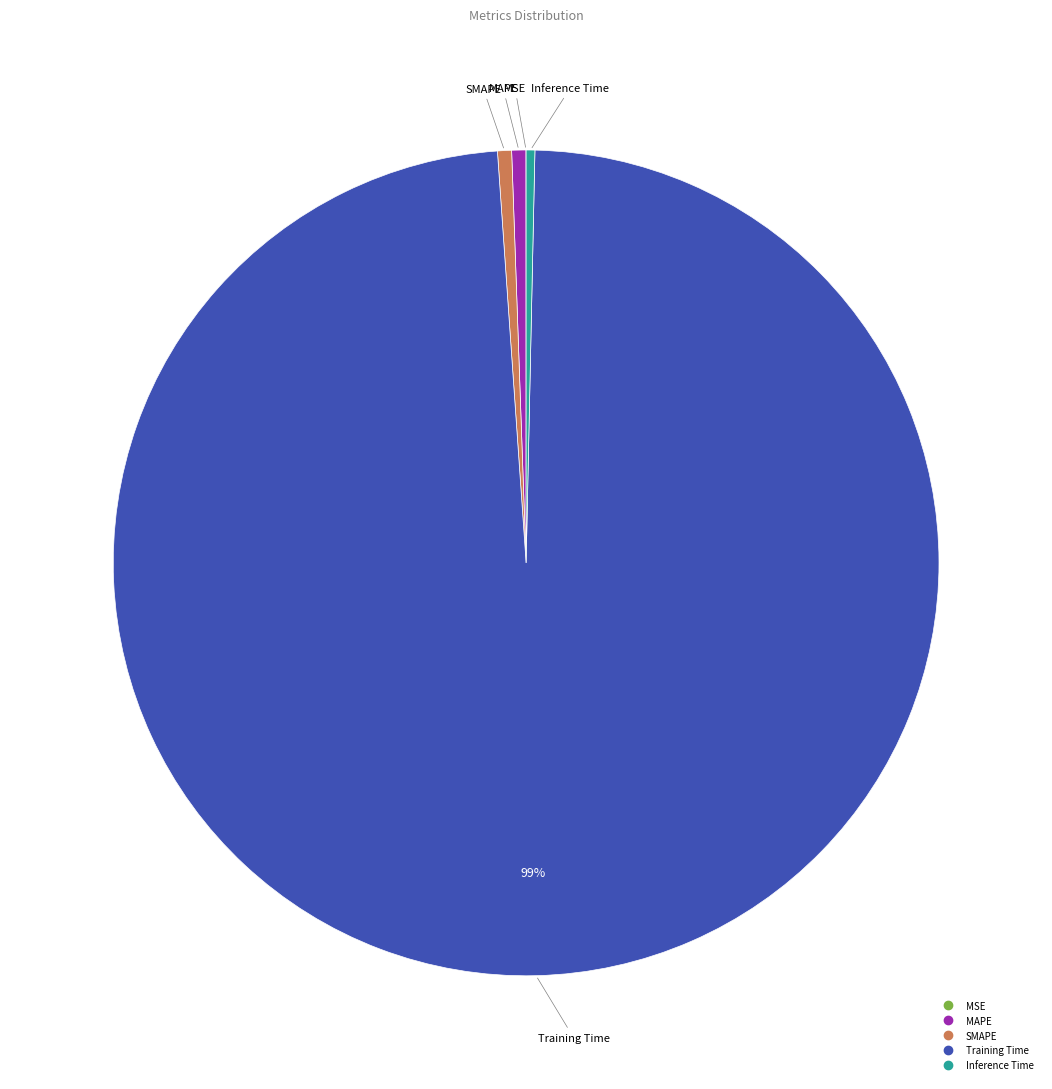

Does any single category account for the majority?

Yes